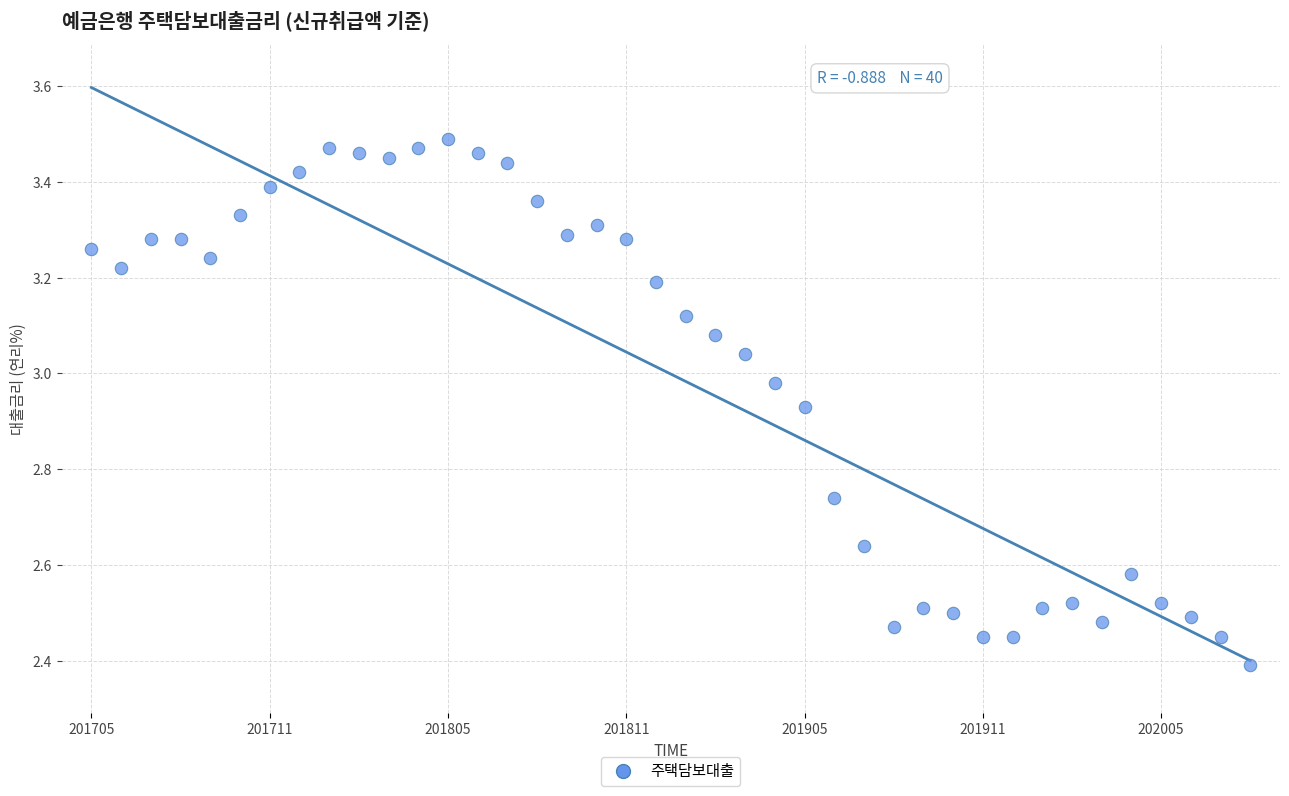

What is the range of Y values (max minus min)?

1.1